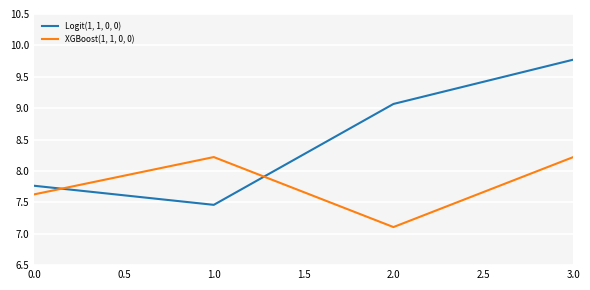

What position from the left is 1.0?

2